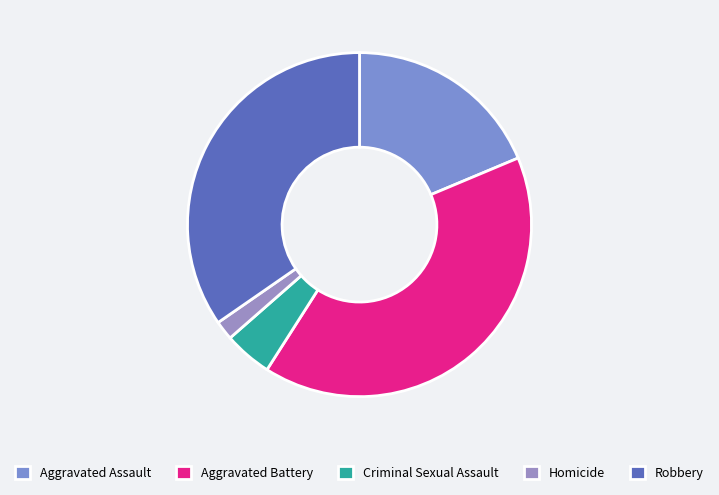

What is the change in value from Aggravated Battery to Homicide?

-128